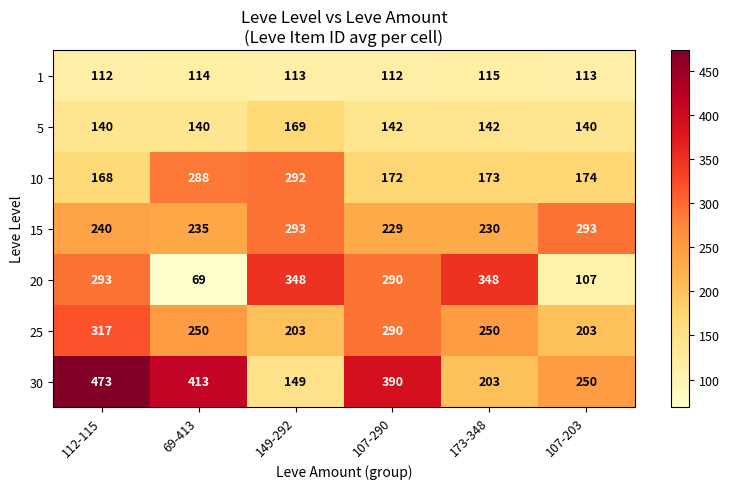

How many 1 values are between 112 and 114?

5